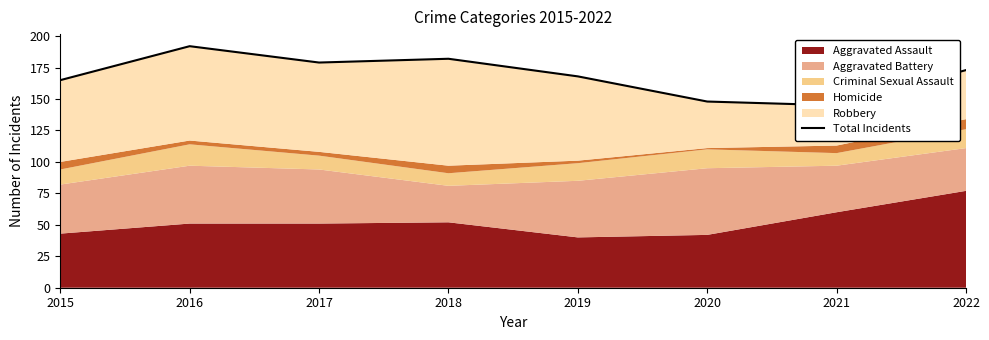

At which label does the data first exceed 173?

2016